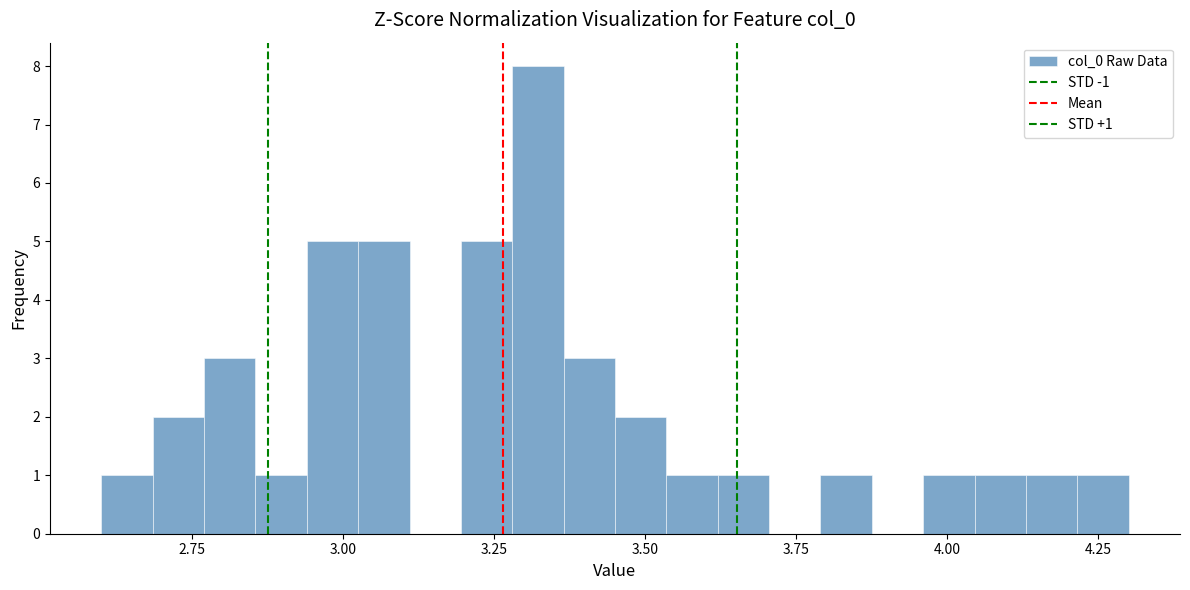

Around what value on the x-axis is the tallest bar? Give the approximate position of its centre, as read against the axis.

3.30